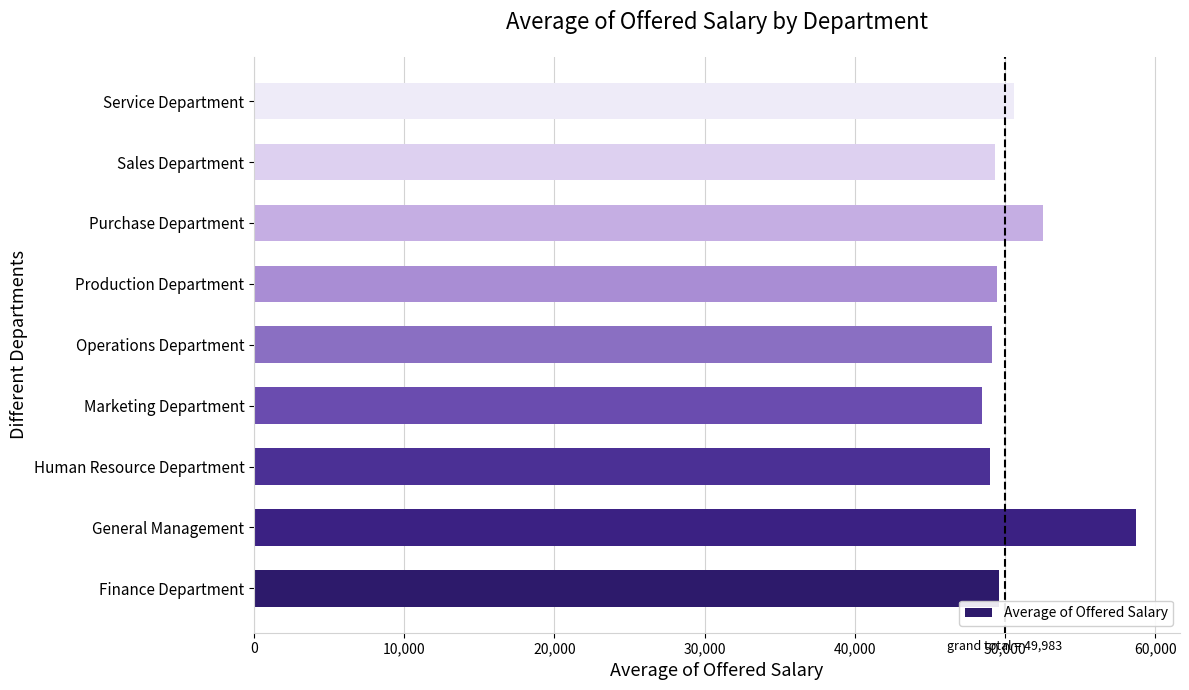

Which has a higher value, Production Department or Purchase Department?

Purchase Department